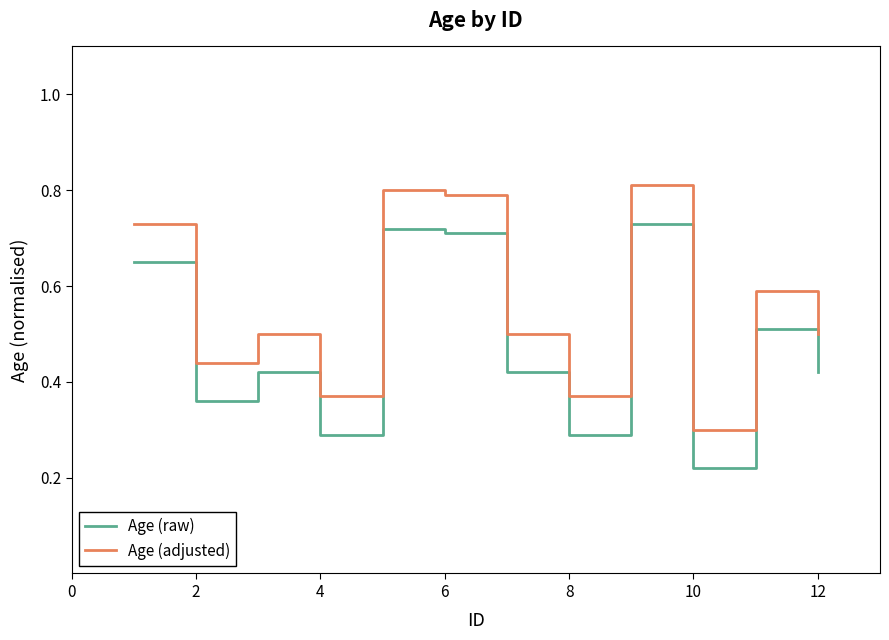

List the series in order of their peak value, lowest first.

Age (raw), Age (adjusted)